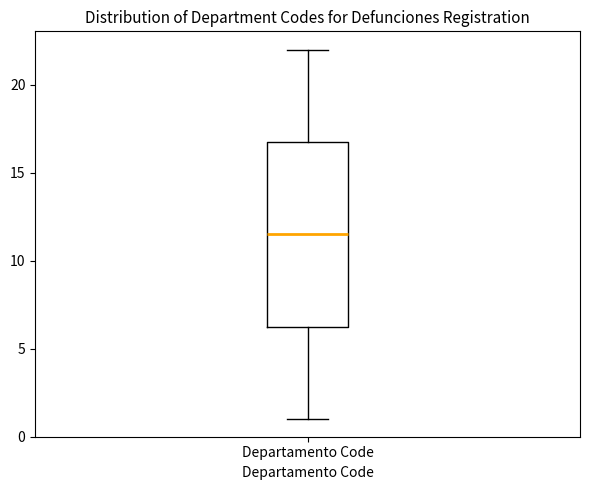

Transcribe this box plot: give where the median line is, the range the box spans, and where the two whiskers end, as read against the y-axis. The values are not printed on the chart, so give them approximately, as read against the axis.

median 11.5, box 6.5 to 17.0, whiskers 1.0 to 22.0